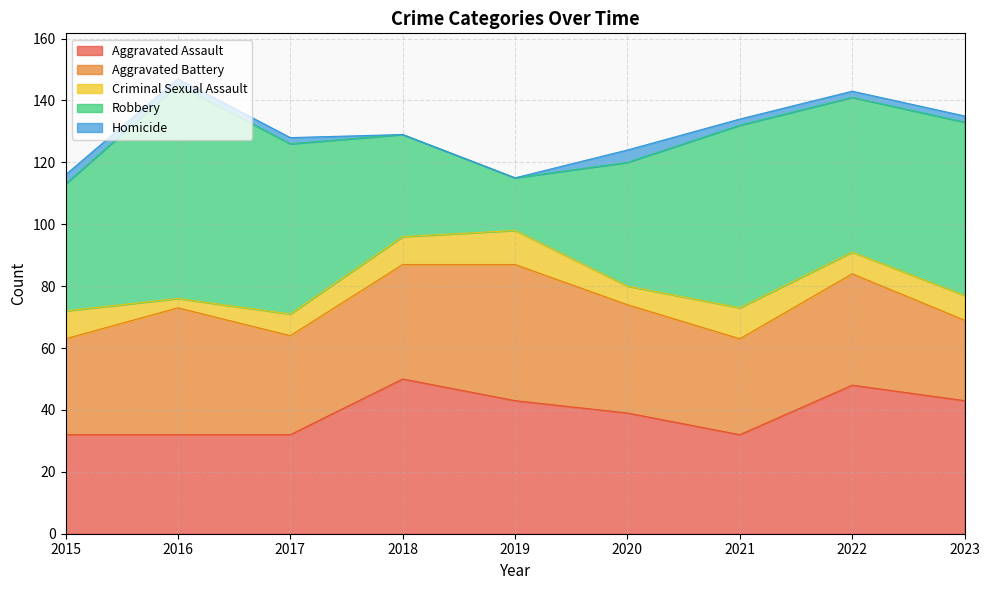

Which series has the largest total across all categories?

Robbery